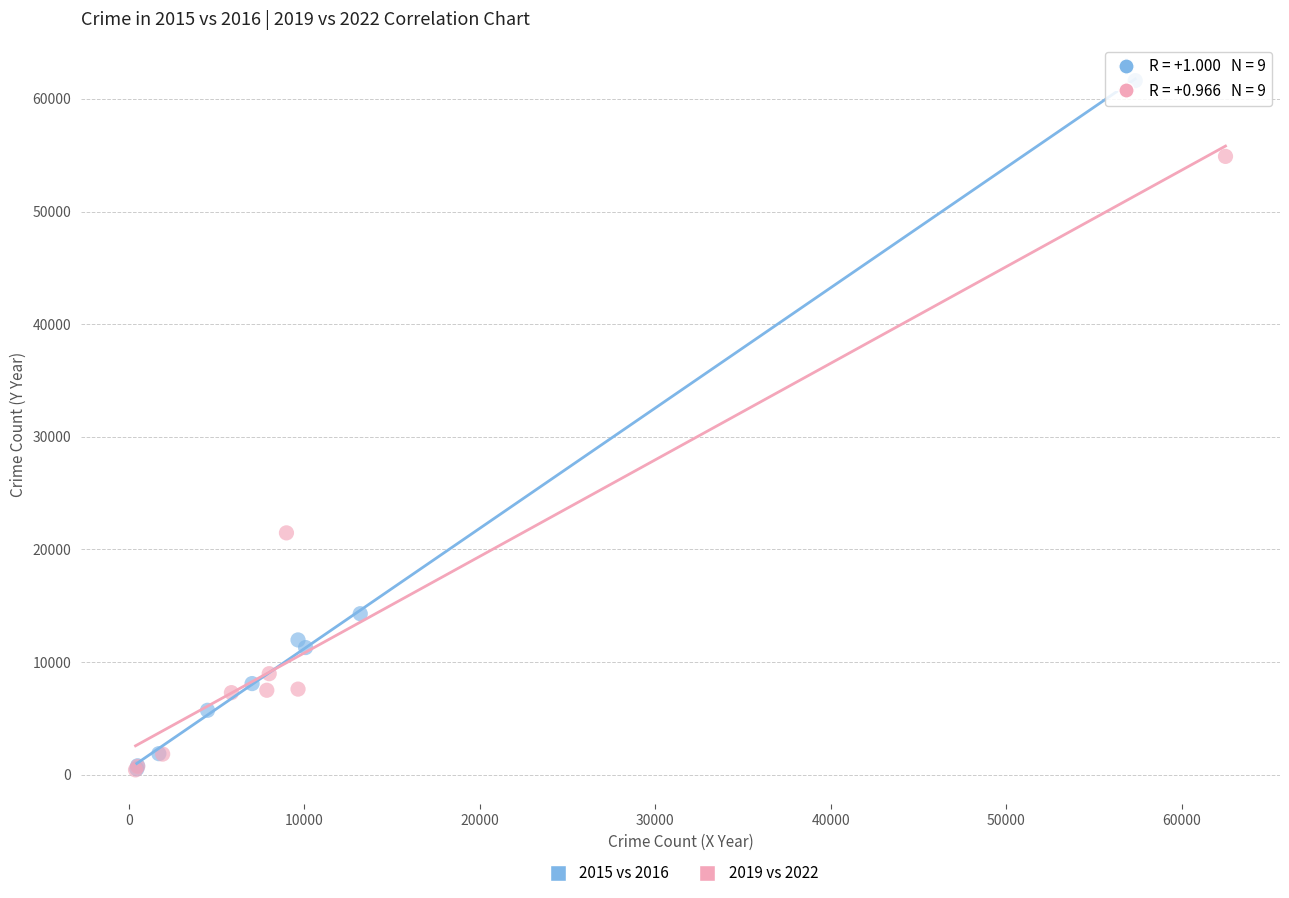

What are all the series names shown in the legend?

2015 vs 2016, 2019 vs 2022